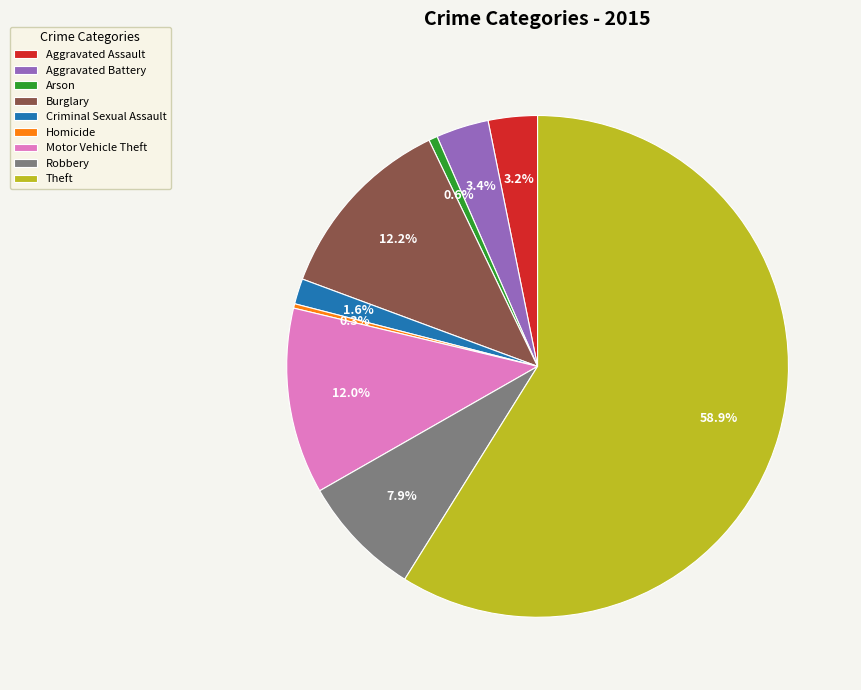

The Robbery slice represents 8% of the pie. True or false?

True